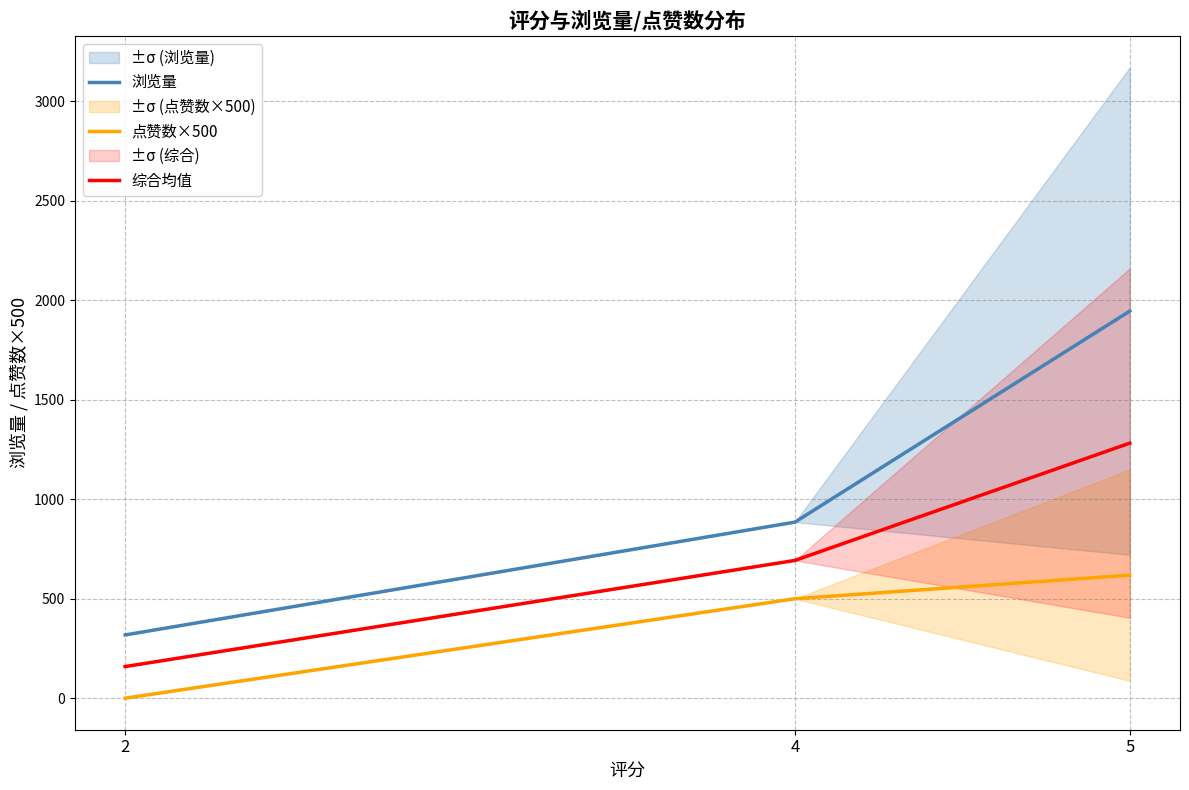

What is the value of the 浏览量 point at the 2nd from the left?

885.0